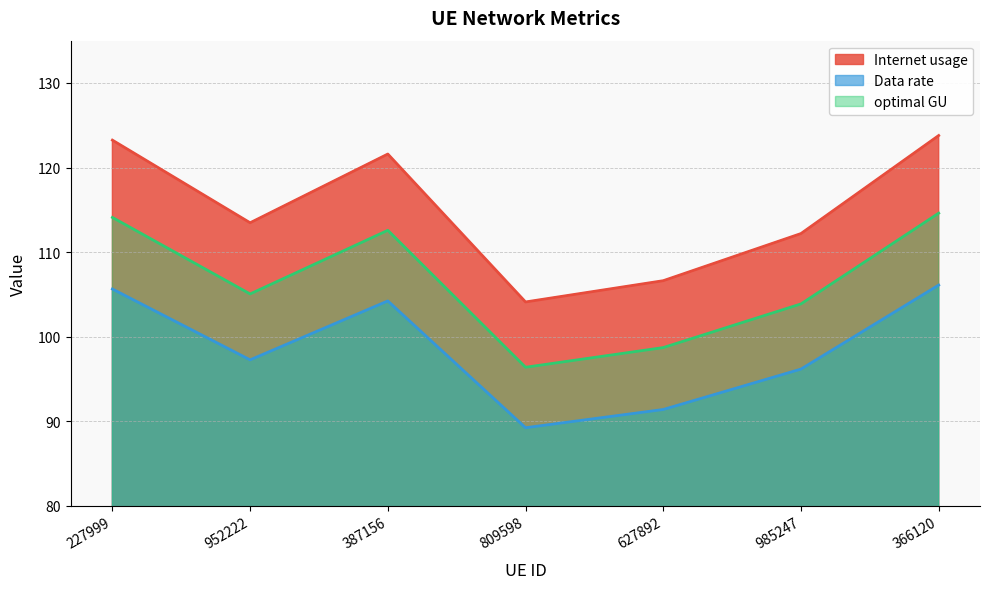

What is the maximum value shown in the chart?

123.8